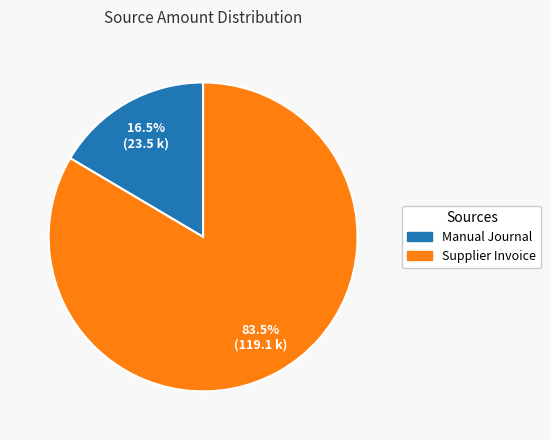

How many slices are in this pie chart?

2